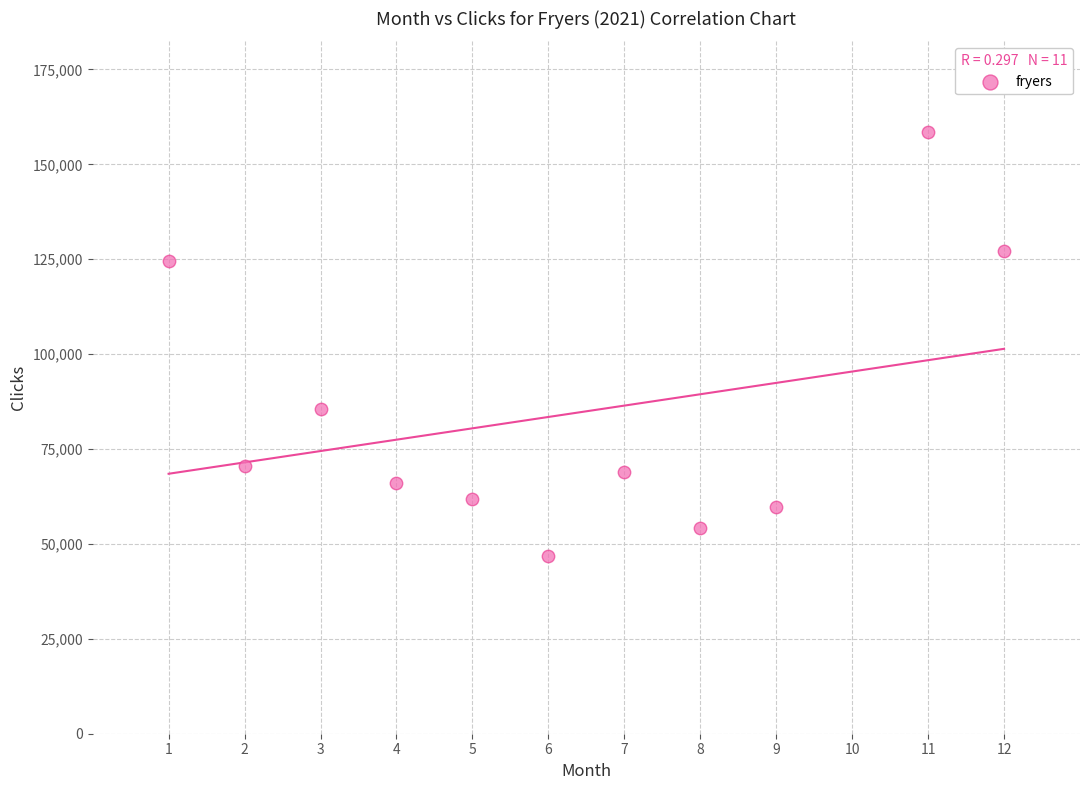

What is the average Y value?

83996